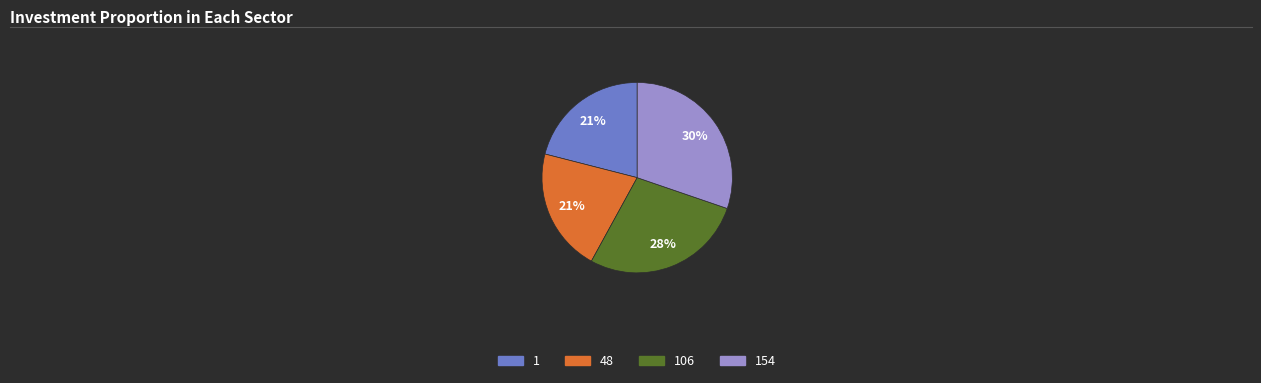

To the nearest percent, what is the difference between the largest and smallest slice percentages?

9%